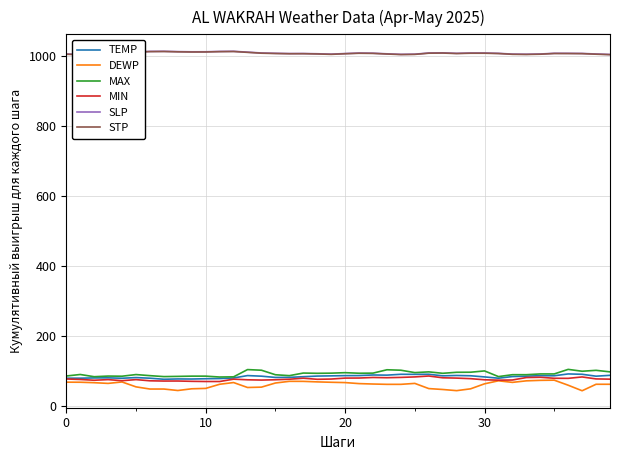

How many values in the DEWP series are below 64?

20